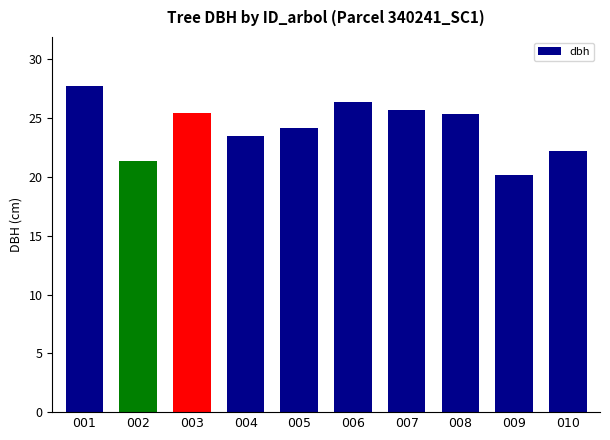

Which label corresponds to the largest value in the chart?

001